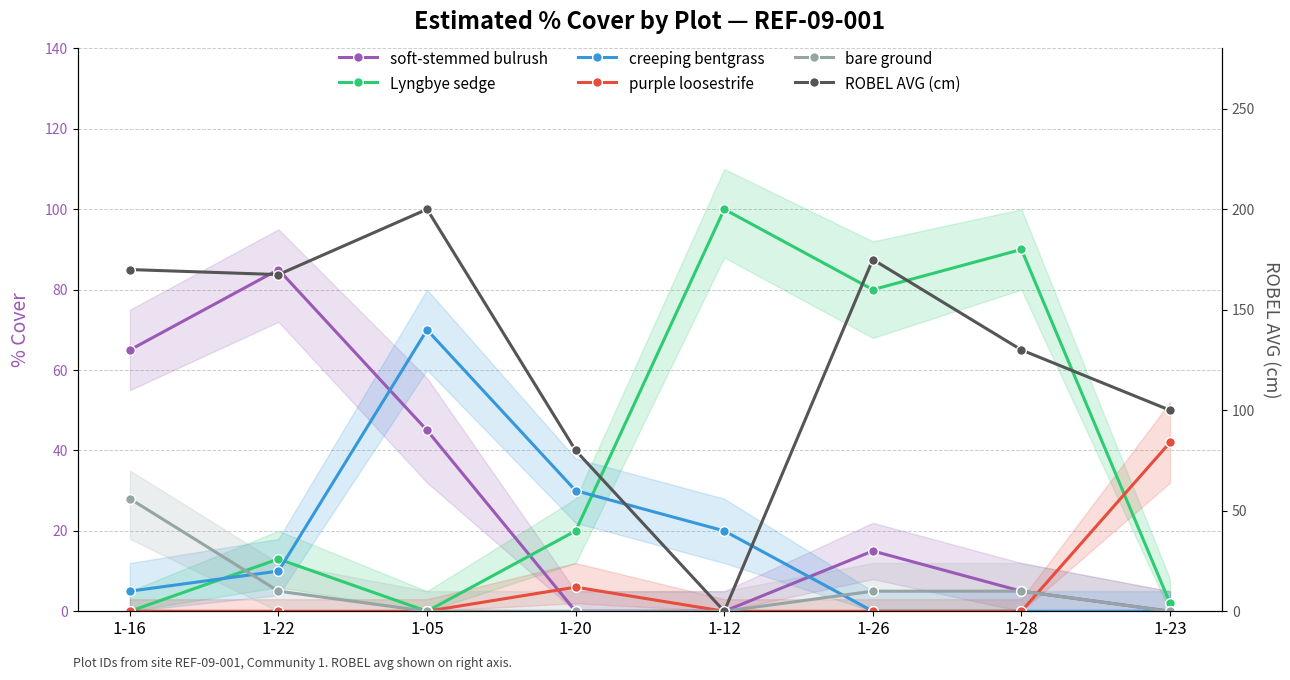

Is it true that bare ground equals 15.8 at 1-05?

False